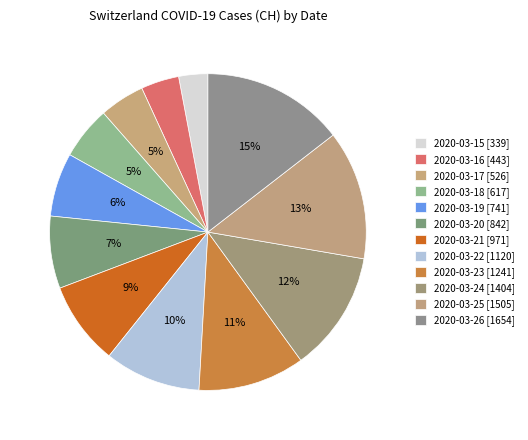

Which category has the smallest portion of the pie?

2020-03-15